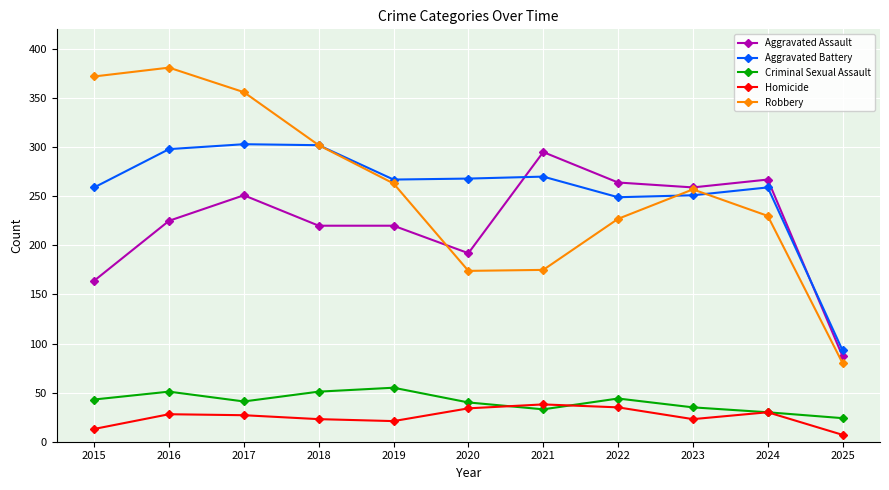

True or false: Robbery and Homicide cross at least once.

False